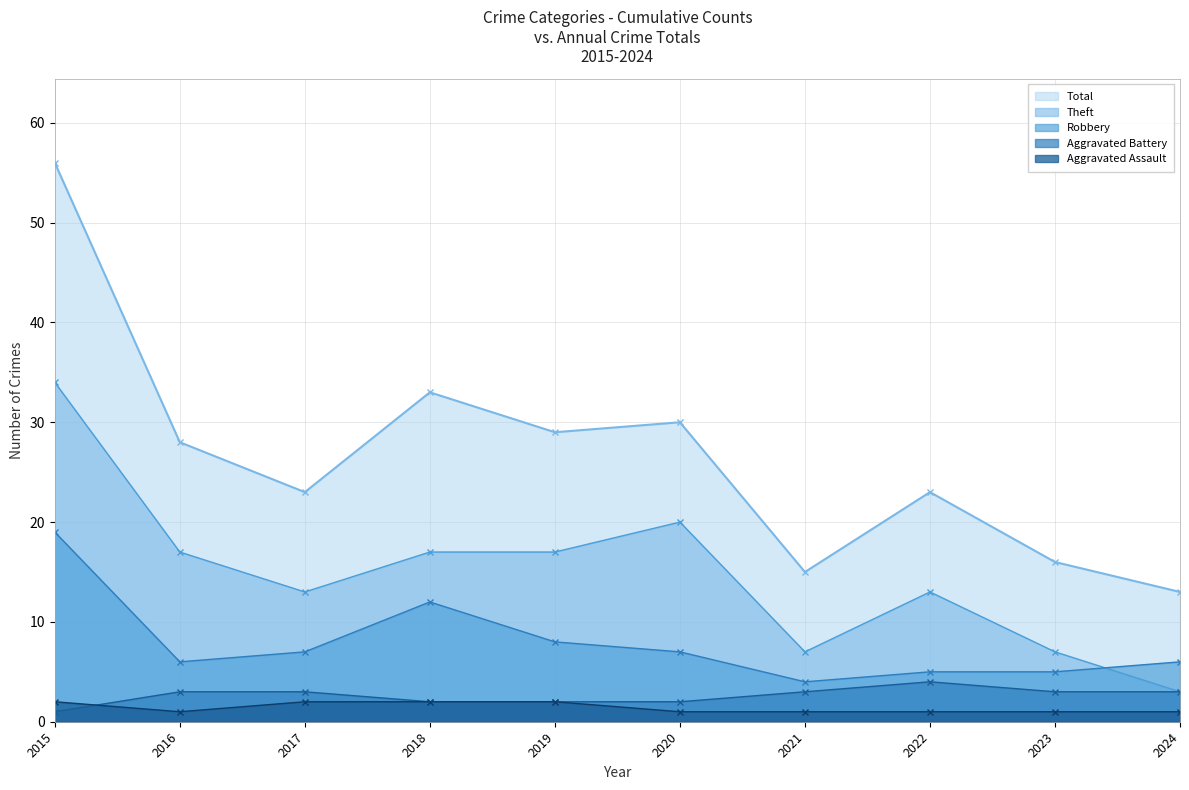

What is the difference between the maximum and minimum values in the Theft series?

31